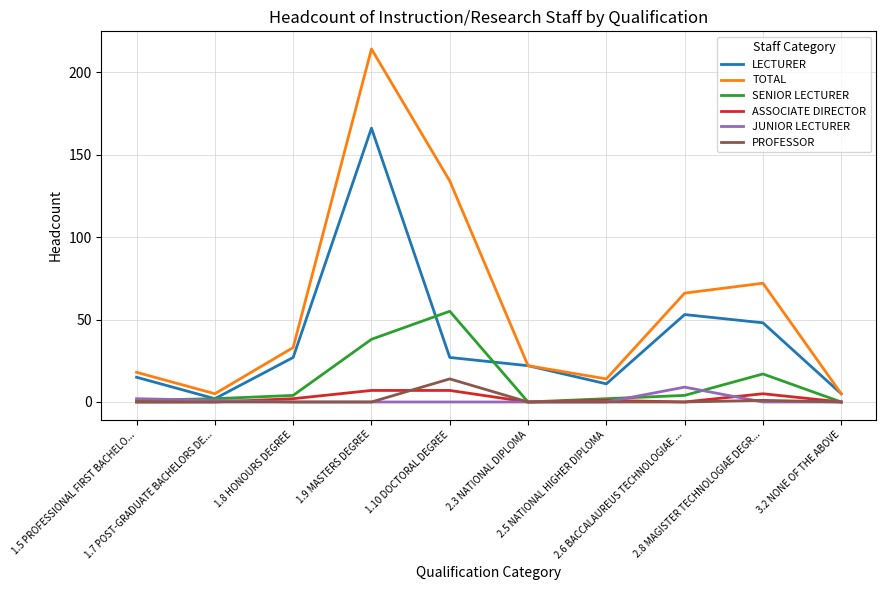

Reading left to right, transcribe all the data shown in this chart.

LECTURER: 15	2	27	166	27	22	11	53	48	5
TOTAL: 18	5	33	214	134	22	14	66	72	5
SENIOR LECTURER: 1	2	4	38	55	0	2	4	17	0
ASSOCIATE DIRECTOR: 0	0	2	7	7	0	1	0	5	0
JUNIOR LECTURER: 2	1	0	0	0	0	0	9	0	0
PROFESSOR: 0	0	0	0	14	0	0	0	1	0